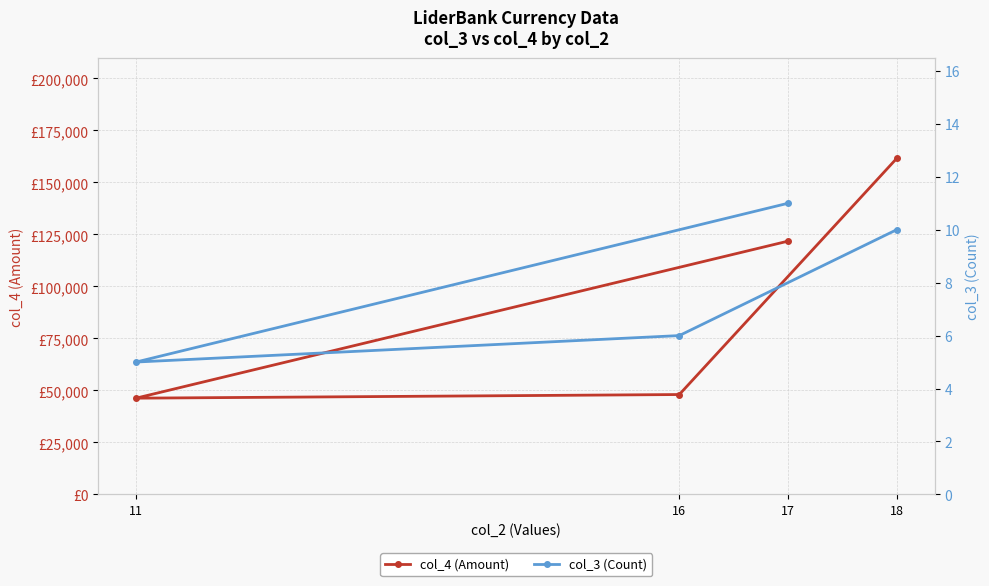

Is it true that col_4 (Amount) equals 69761 at 11?

False